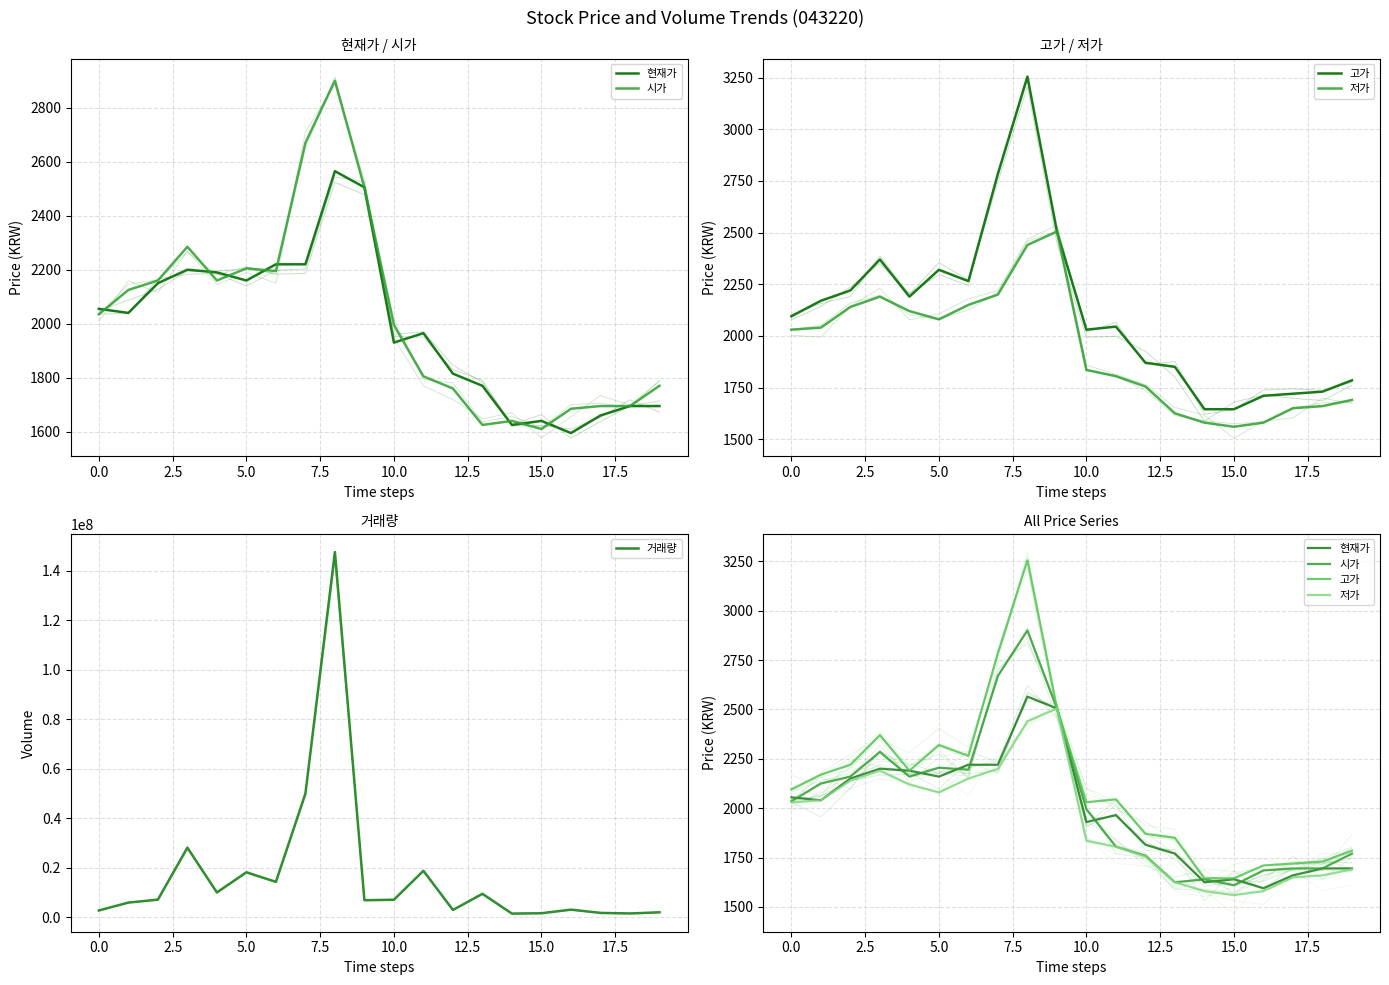

Reading left to right, list all the values displayed in this chart.

현재가: 2055	2040	2150	2200	2190	2160	2220	2220	2565	2505	1930	1965	1815	1770	1625	1640	1595	1660	1695	1695
시가: 2035	2125	2160	2285	2160	2205	2195	2670	2900	2505	1995	1805	1760	1625	1640	1610	1685	1695	1695	1770
고가: 2095	2170	2220	2370	2190	2320	2265	2785	3255	2505	2030	2045	1870	1850	1645	1645	1710	1720	1730	1785
저가: 2030	2040	2140	2190	2120	2080	2150	2200	2440	2505	1835	1805	1755	1625	1580	1560	1580	1650	1660	1690
거래량: 2651968	5841337	7021364	28047107	9927055	18068787	14215164	49857168	147558184	6782275	6990510	18694025	2857455	9371819	1382410	1526859	2982846	1664961	1436652	1903189